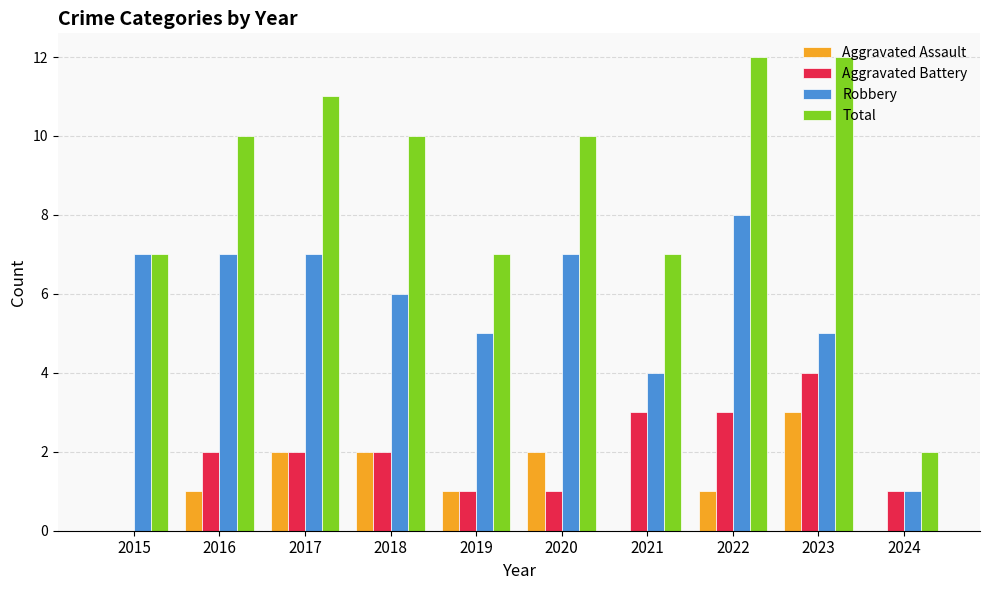

At which label does Robbery reach its peak?

2022